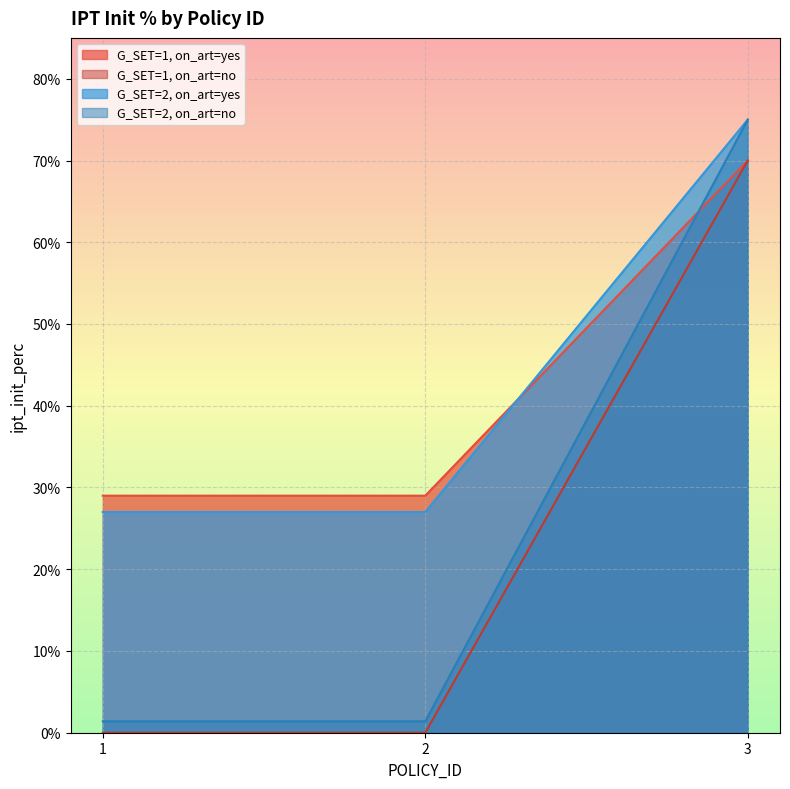

What is the approximate value of G_SET=2, on_art=no at 1?

0.3